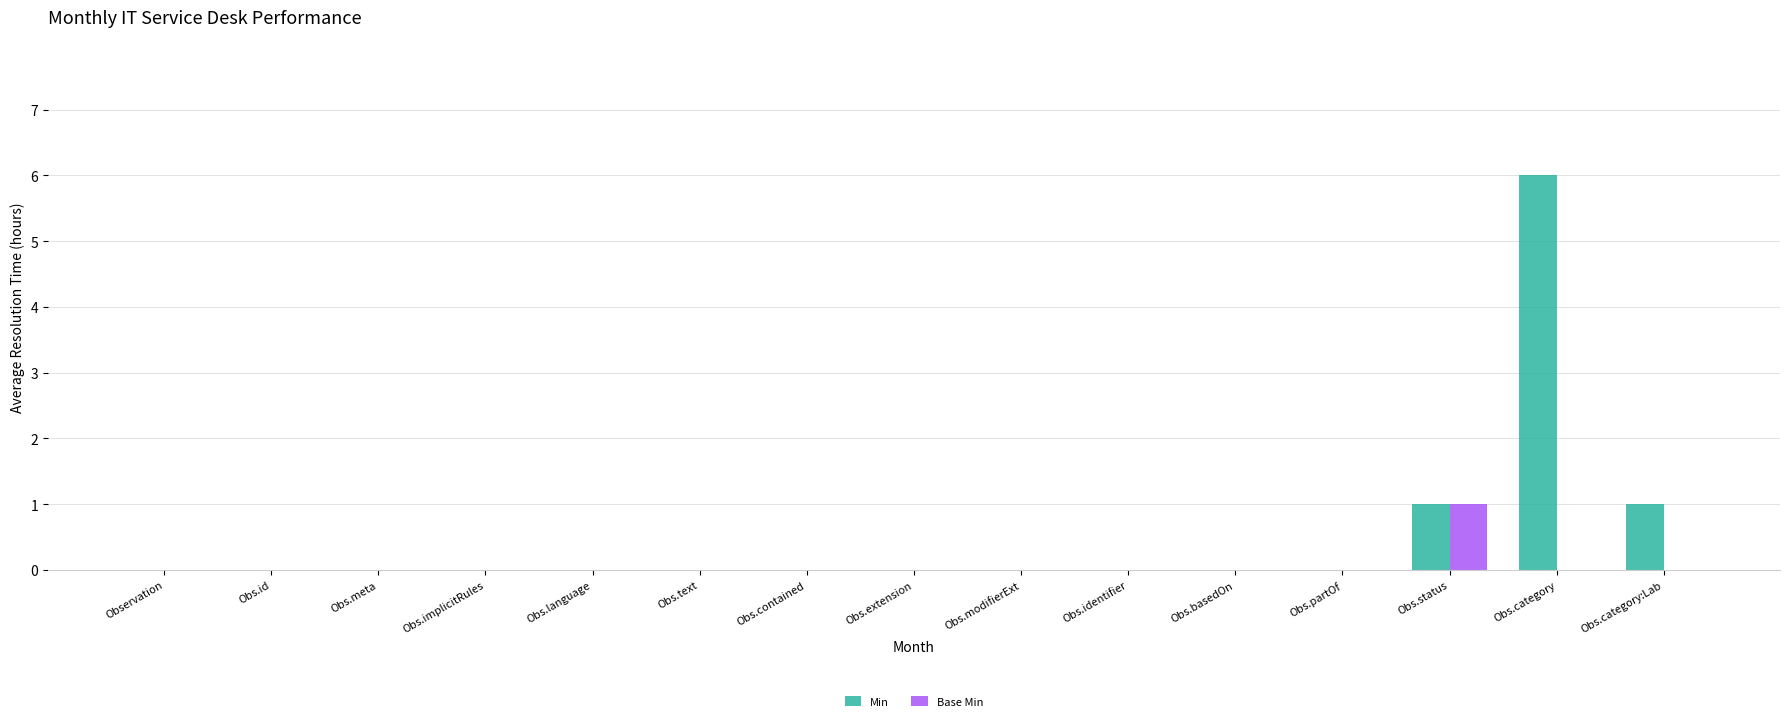

How many groups of bars are there?

15